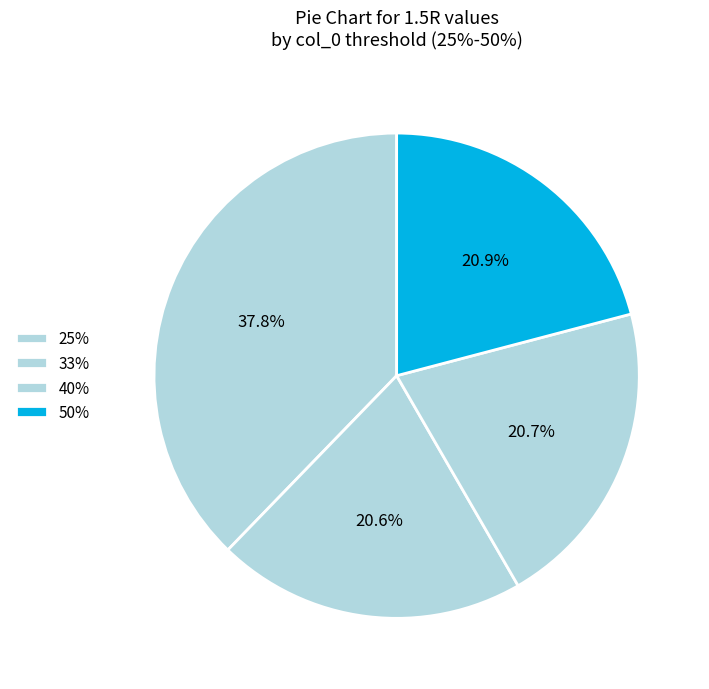

Is it true that 50% is 21% of the pie?

True